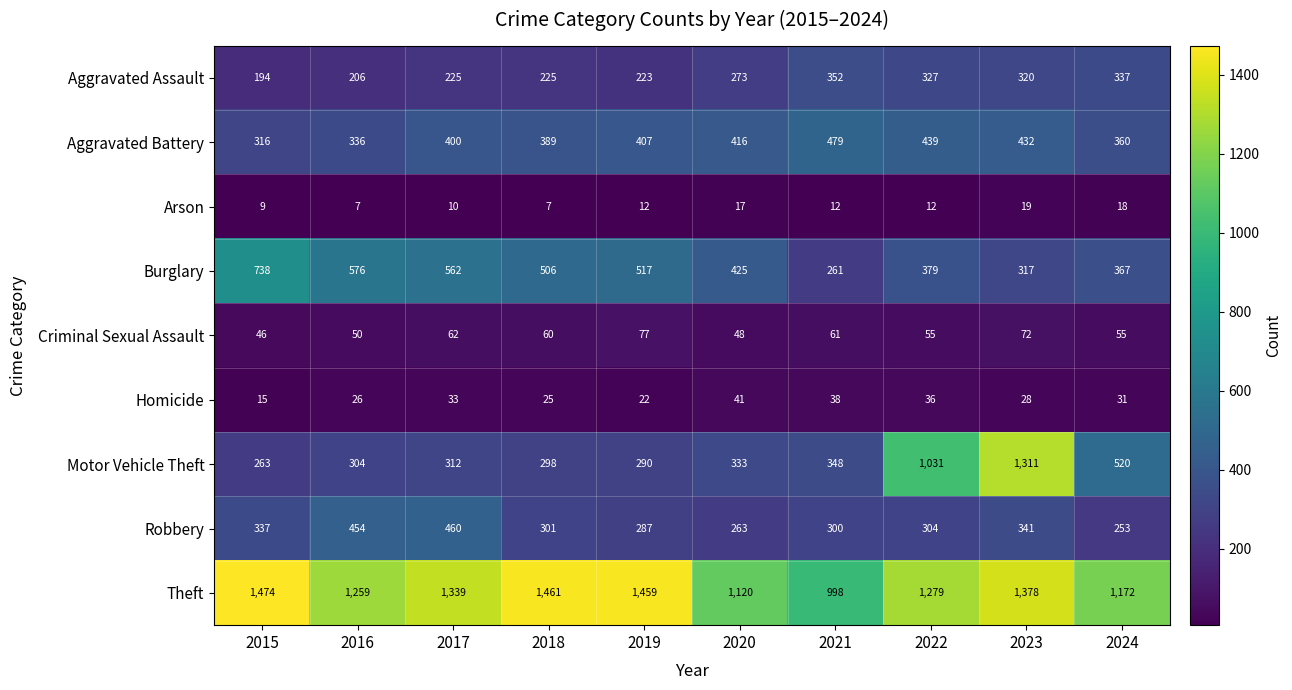

List the labels in order of Motor Vehicle Theft value, smallest first.

2015, 2019, 2018, 2016, 2017, 2020, 2021, 2024, 2022, 2023